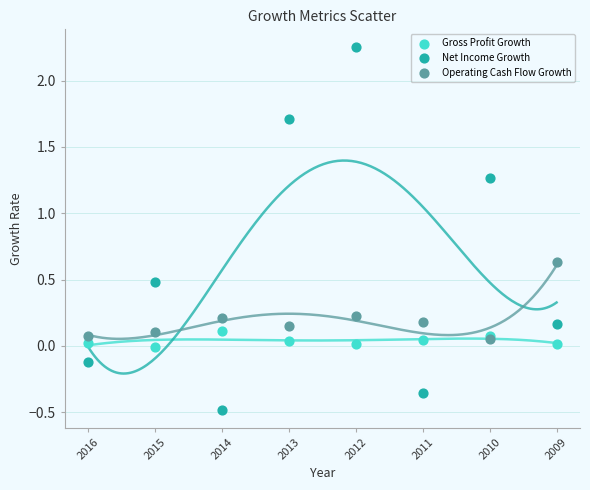

Which series reaches the minimum Y coordinate?

Net Income Growth